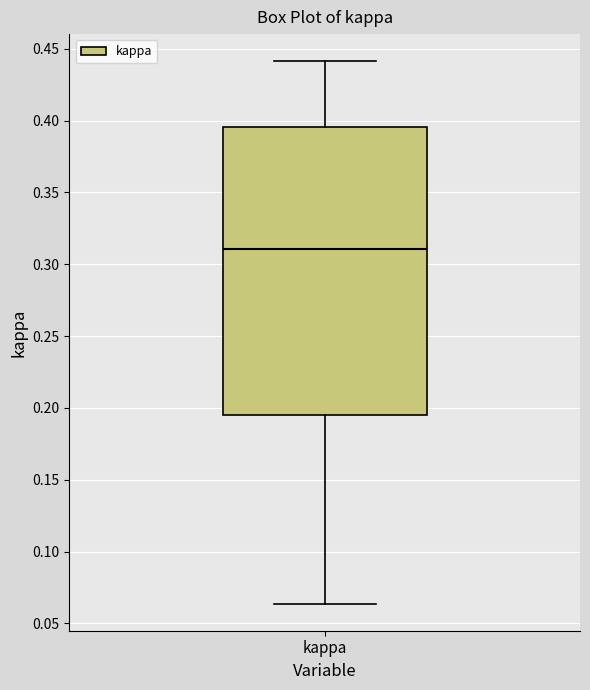

Read this box plot against the y-axis: the position of the median line, the range covered by the box, and the ends of both whiskers. The values are not printed on the chart, so give them approximately, as read against the axis.

median 0.310, box 0.195 to 0.395, whiskers 0.065 to 0.440